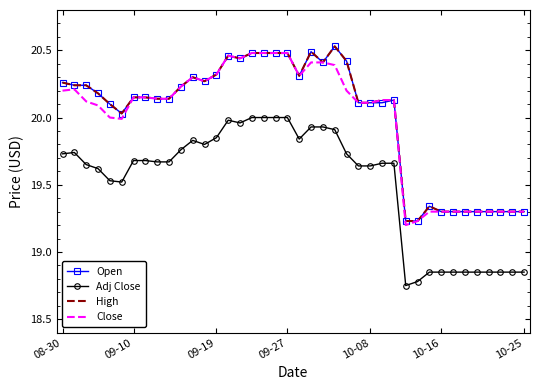

True or false: High and Adj Close intersect in this chart.

False